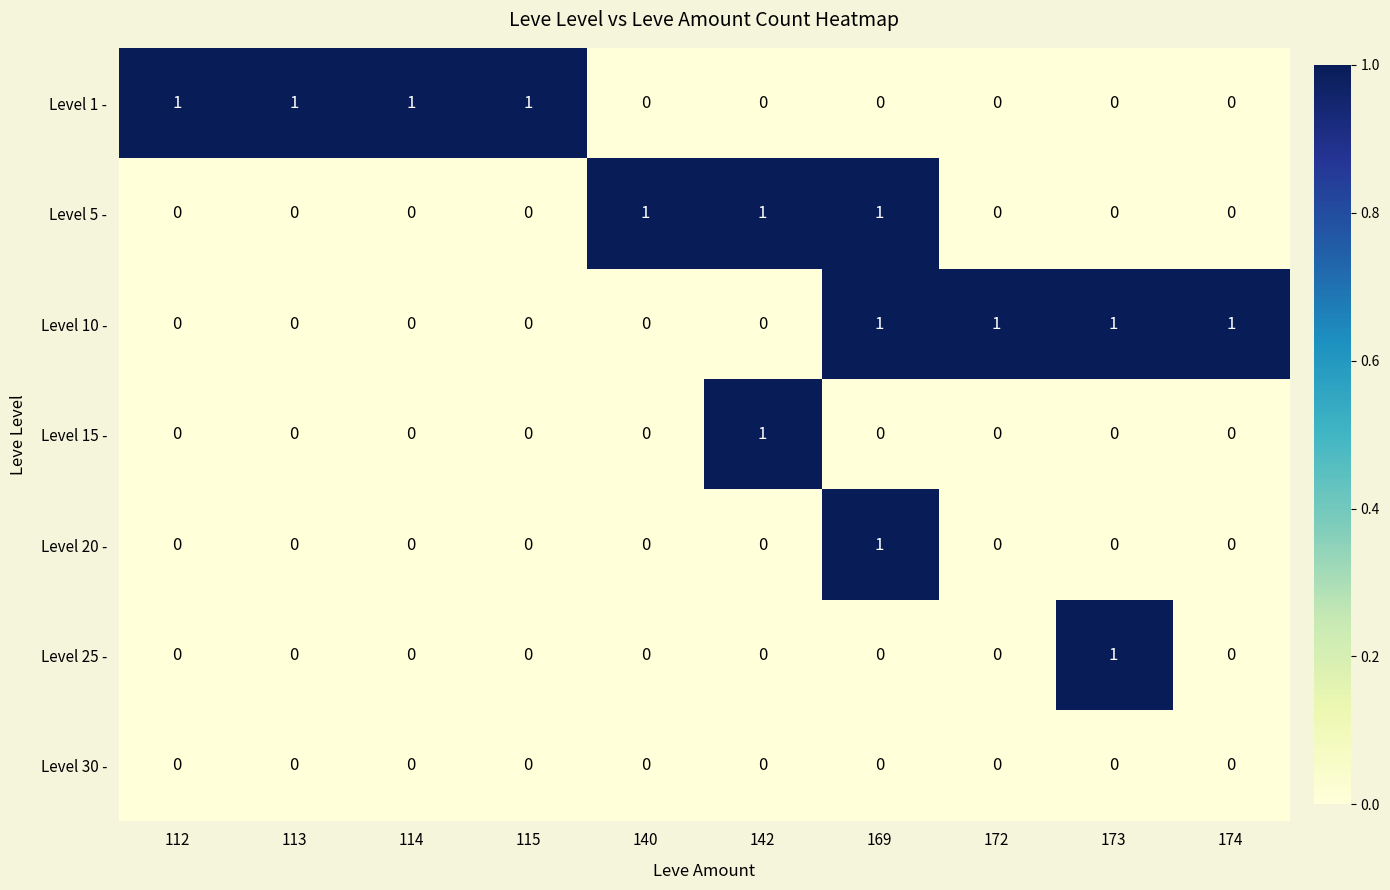

Count the Level 10 - values in the range 0 to 1.

10